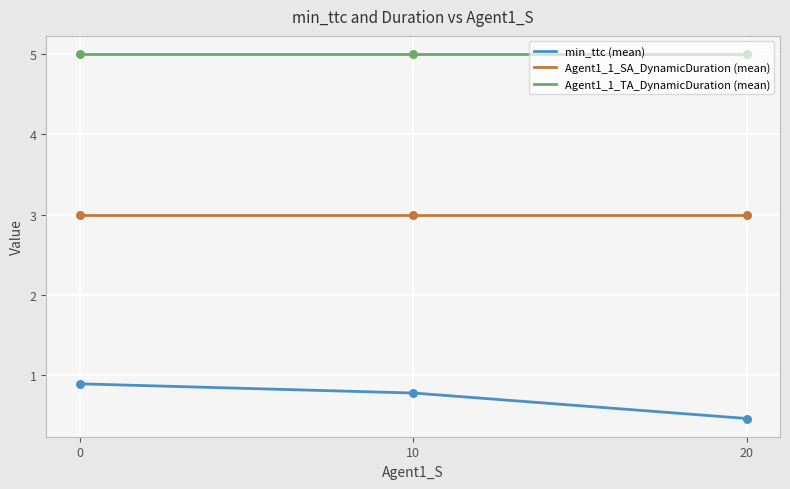

Is the value of Agent1_1_TA_DynamicDuration at 12 greater than the value of min_ttc at 9?

Yes